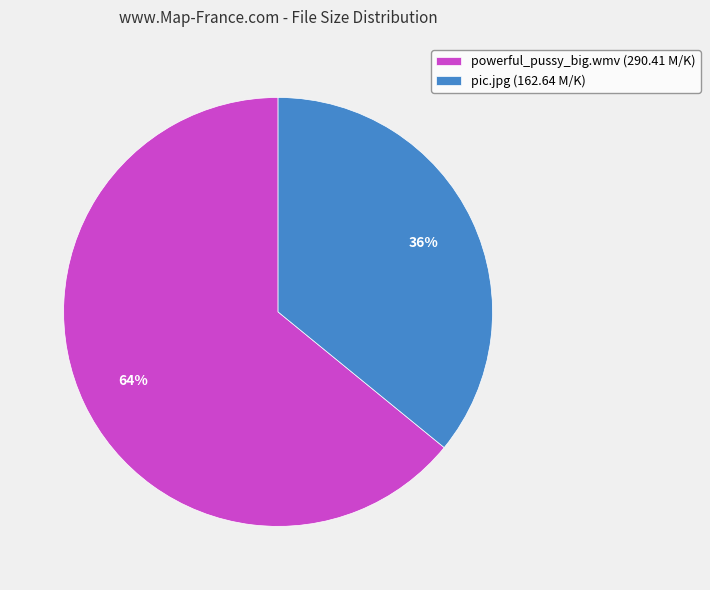

Which has a higher value, powerful_pussy_big.wmv or pic.jpg?

powerful_pussy_big.wmv